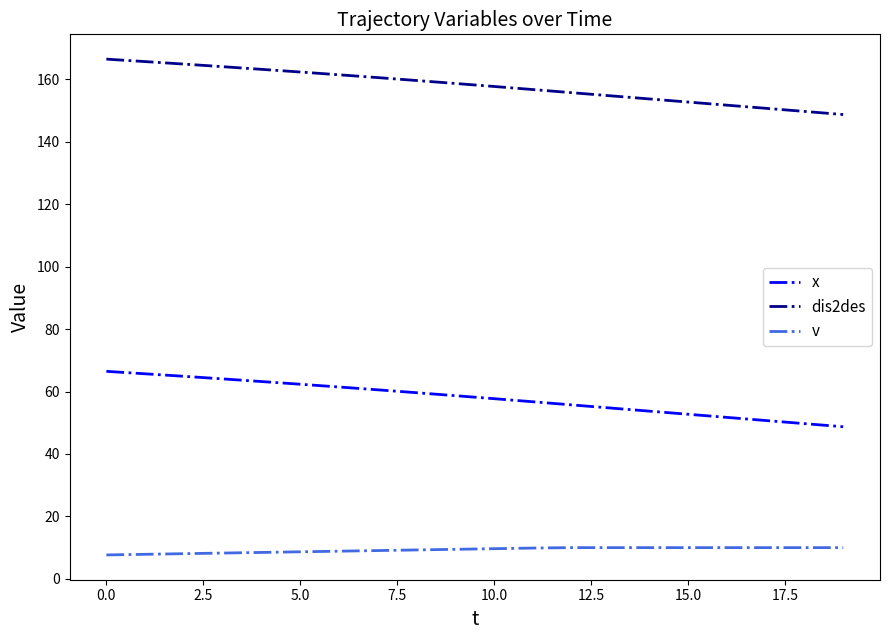

Does the chart display data point markers on the line(s)?

No